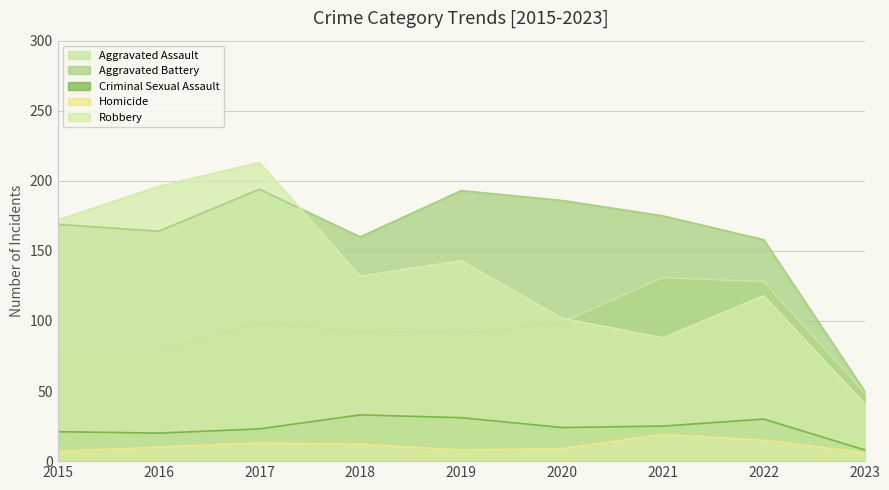

Reading left to right, what are all the values shown in this chart?

Aggravated Assault: 2015=79	2016=79	2017=99	2018=93	2019=91	2020=99	2021=131	2022=128	2023=49
Aggravated Battery: 2015=169	2016=164	2017=194	2018=160	2019=193	2020=186	2021=175	2022=158	2023=50
Criminal Sexual Assault: 2015=21	2016=20	2017=23	2018=33	2019=31	2020=24	2021=25	2022=30	2023=8
Homicide: 2015=7	2016=10	2017=13	2018=12	2019=8	2020=9	2021=19	2022=15	2023=6
Robbery: 2015=172	2016=196	2017=213	2018=132	2019=143	2020=102	2021=88	2022=118	2023=41